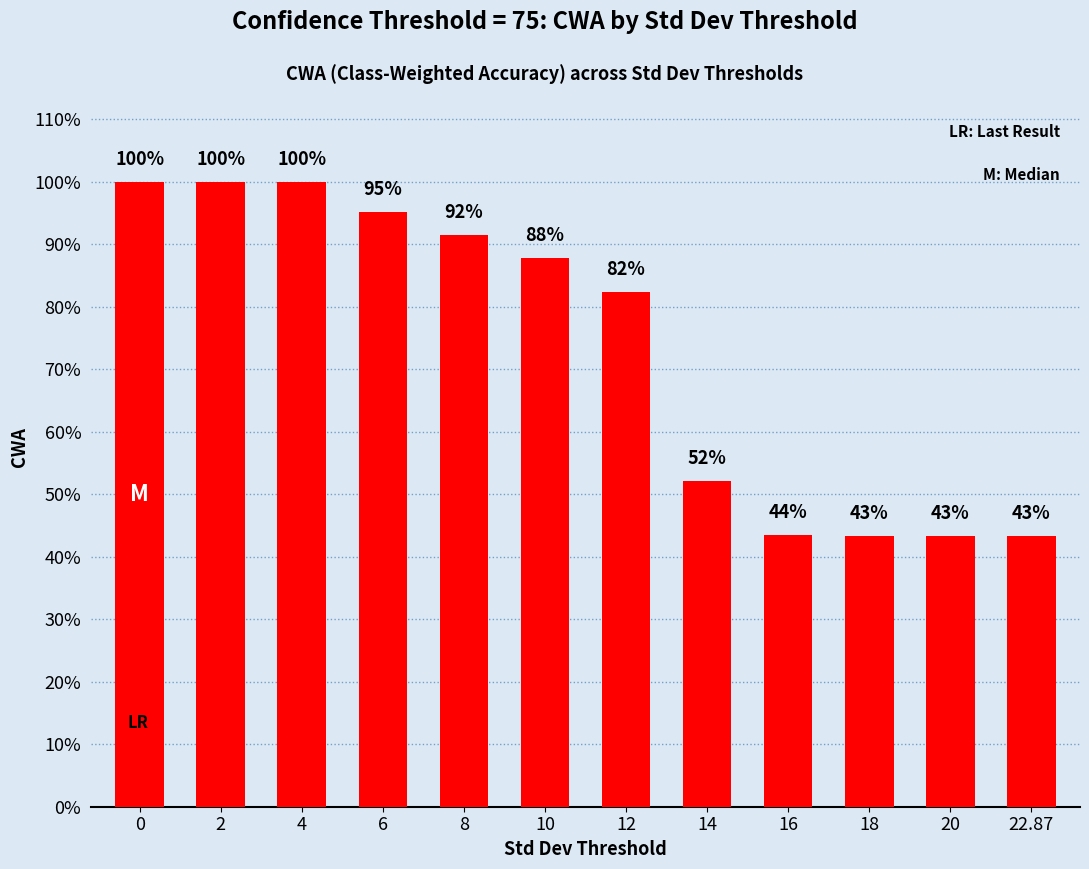

Does the chart contain any negative values?

No